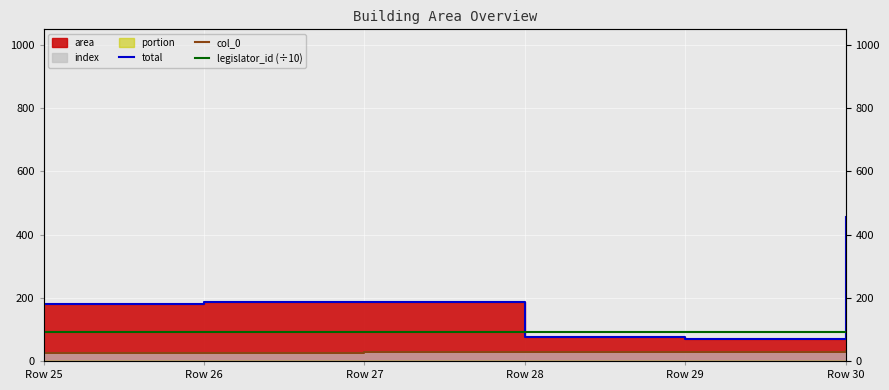

How many lines are shown in the chart?

3